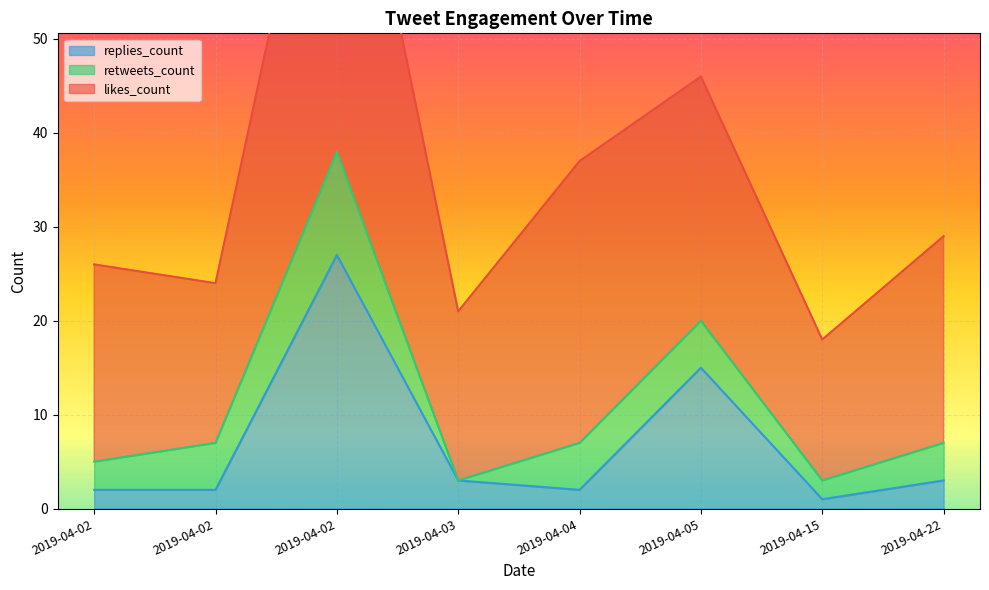

In likes_count, how many points are higher than both neighbors (excluding endpoints)?

2